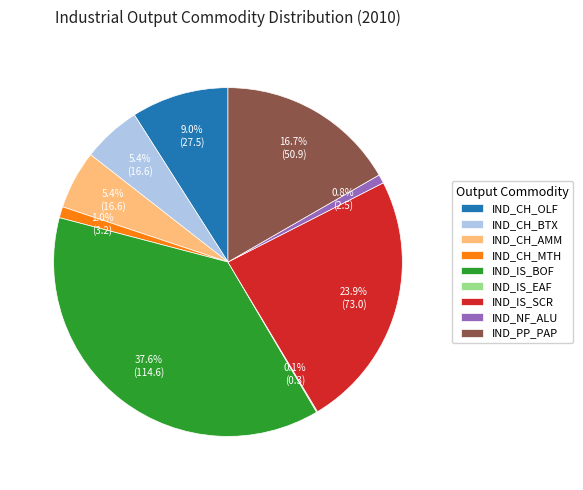

How much of the chart is everything except IND_CH_OLF?

91.0%